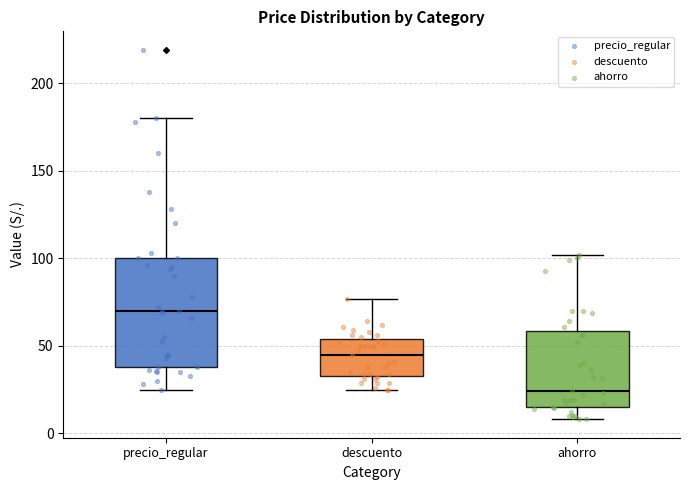

Where is the lower edge of the box for precio_regular on the y-axis? The values are not printed on the chart, so give them approximately, as read against the axis.

40